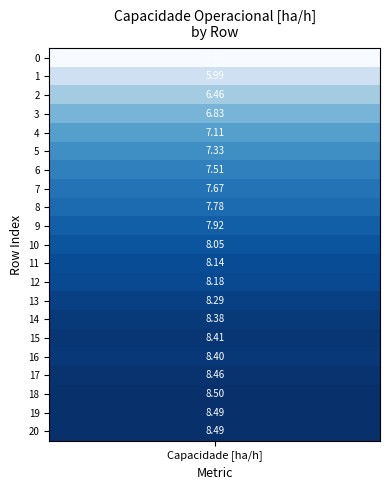

How many data points are above 8?

11